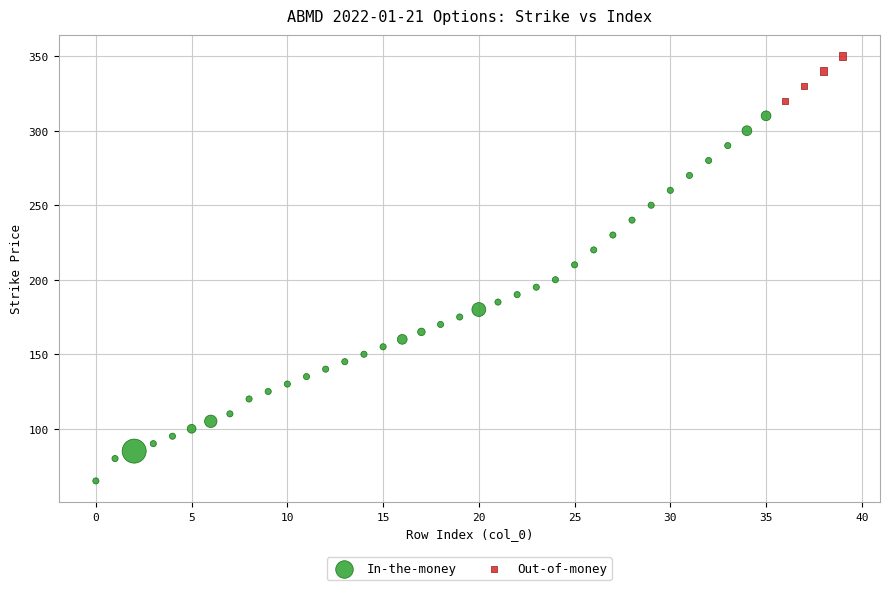

Which series contains the lowest Y value?

In-the-money